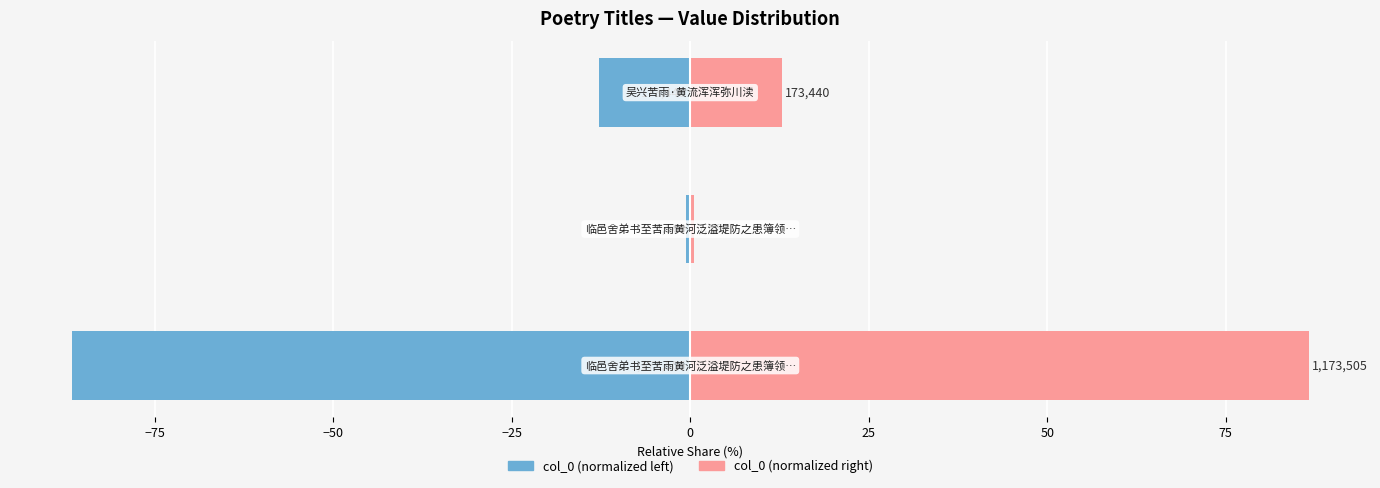

At −100, list the series in order from smallest to largest.

col_0 (left), col_0 (right)